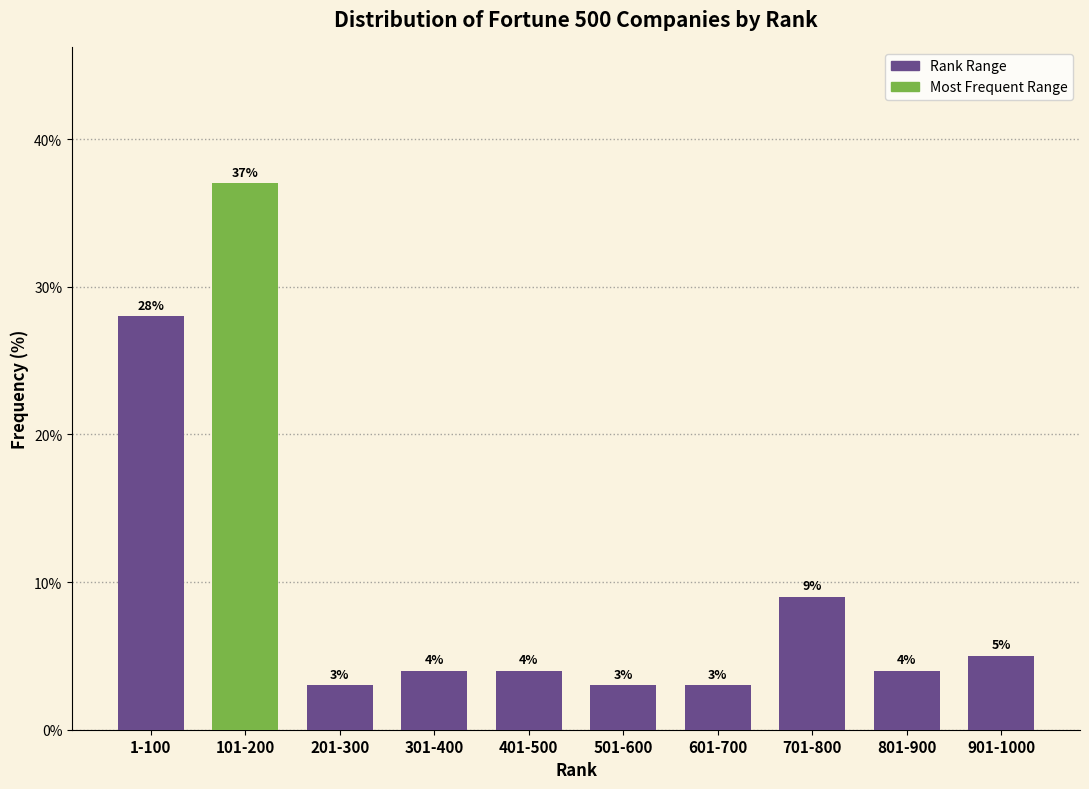

Reading left to right, list all the values displayed in this chart.

1-100=28.0	101-200=37.0	201-300=3.0	301-400=4.0	401-500=4.0	501-600=3.0	601-700=3.0	701-800=9.0	801-900=4.0	901-1000=5.0